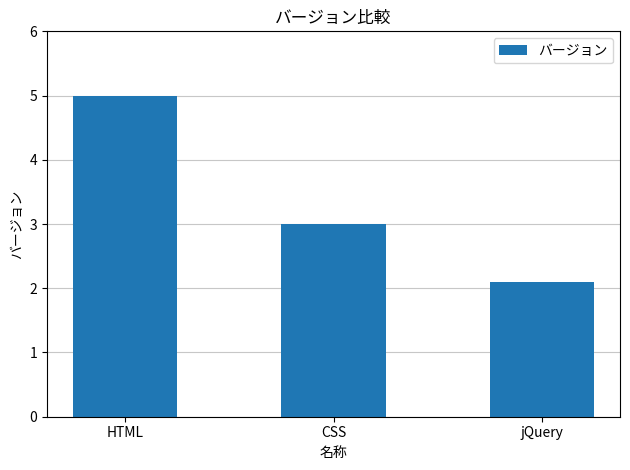

What is the change in value from HTML to jQuery?

-2.9